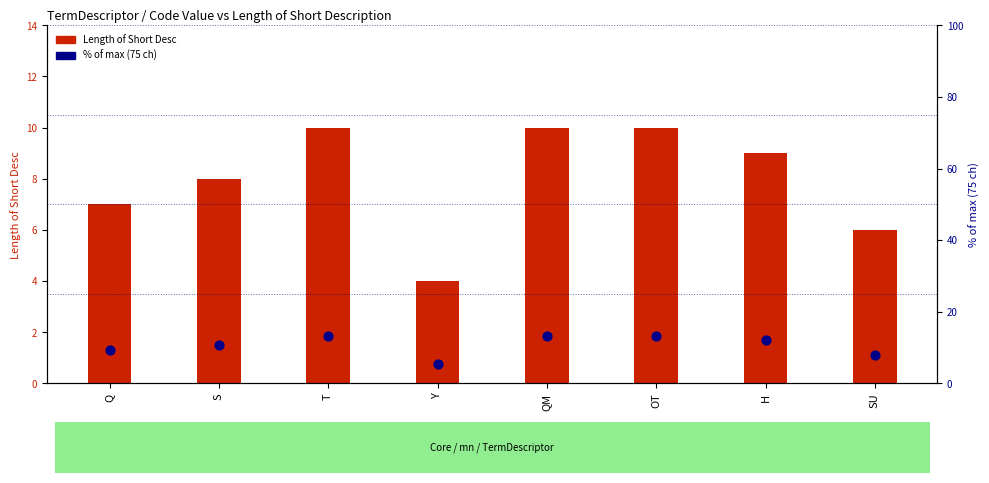

What is the ratio of the value at Y to the value at Q?

0.6